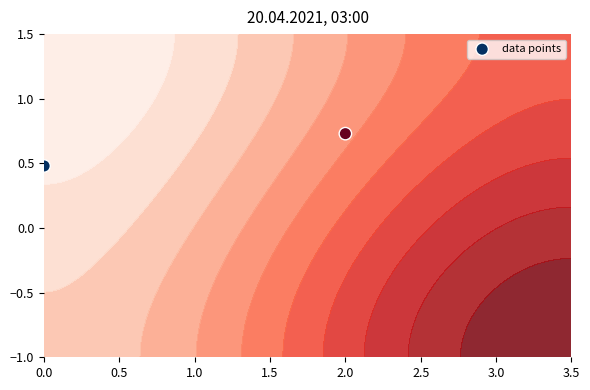

What is the greatest value displayed?

0.7